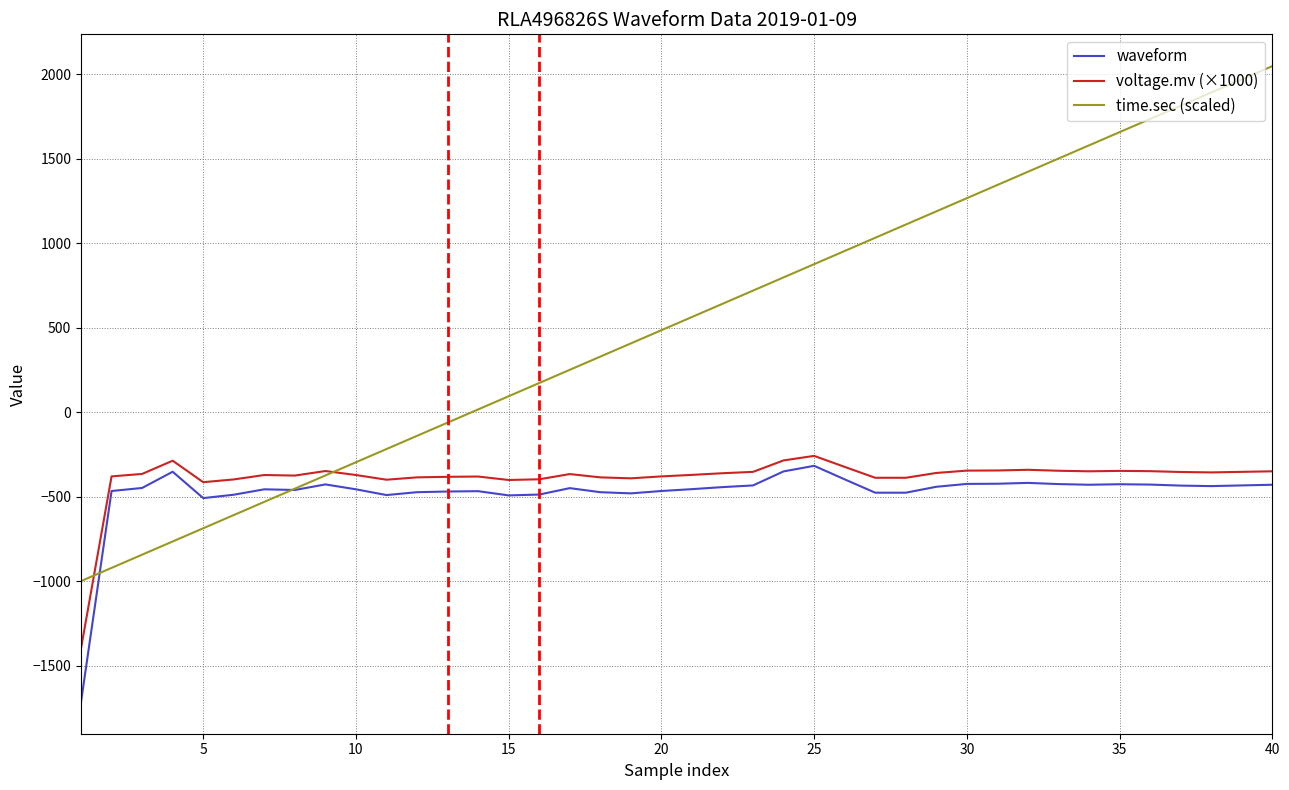

True or false: voltage.mv (×1000) and waveform cross at least once.

False